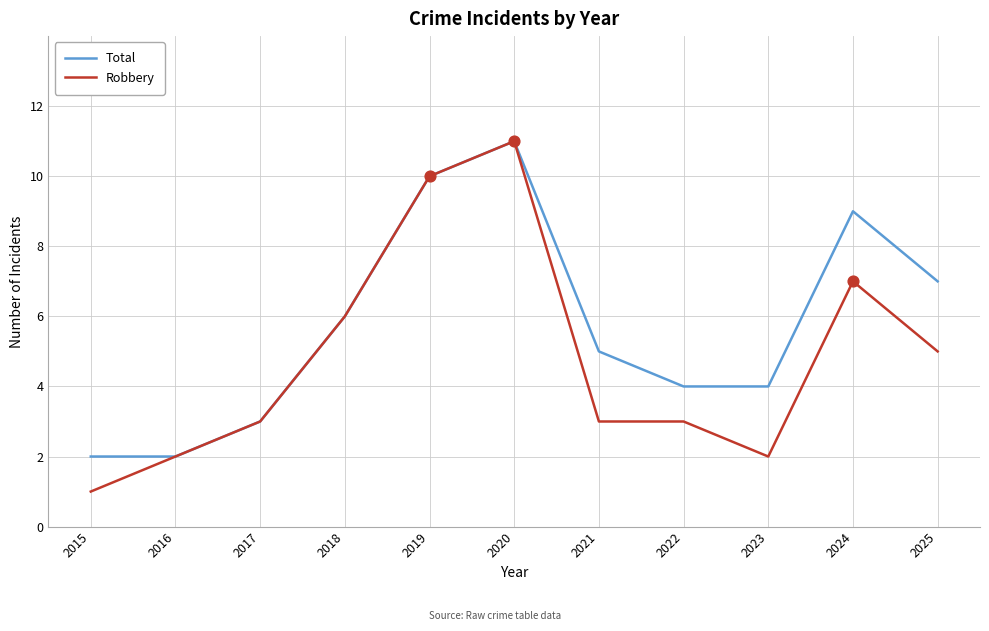

Is the value of Robbery at 2025 greater than the value of Total at 2018?

No